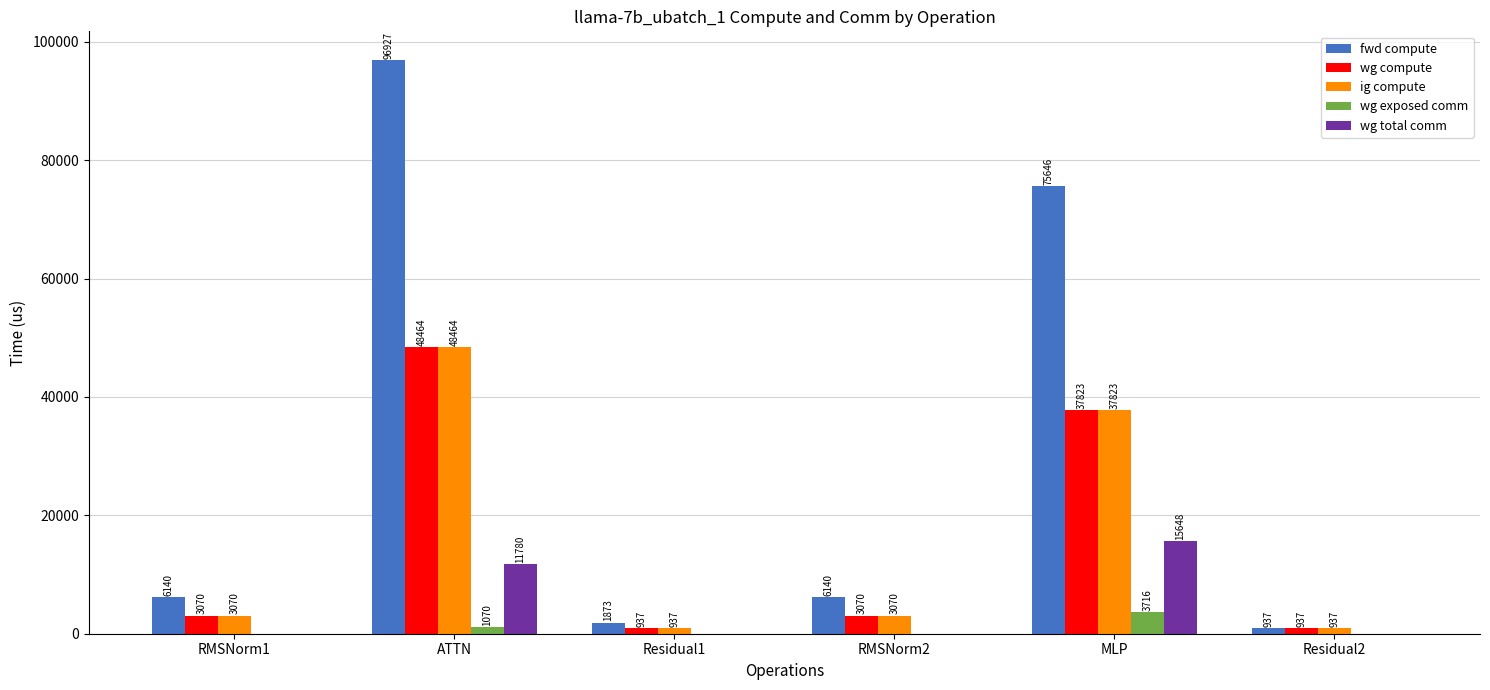

Between ATTN and MLP, which series saw the biggest shift?

fwd compute